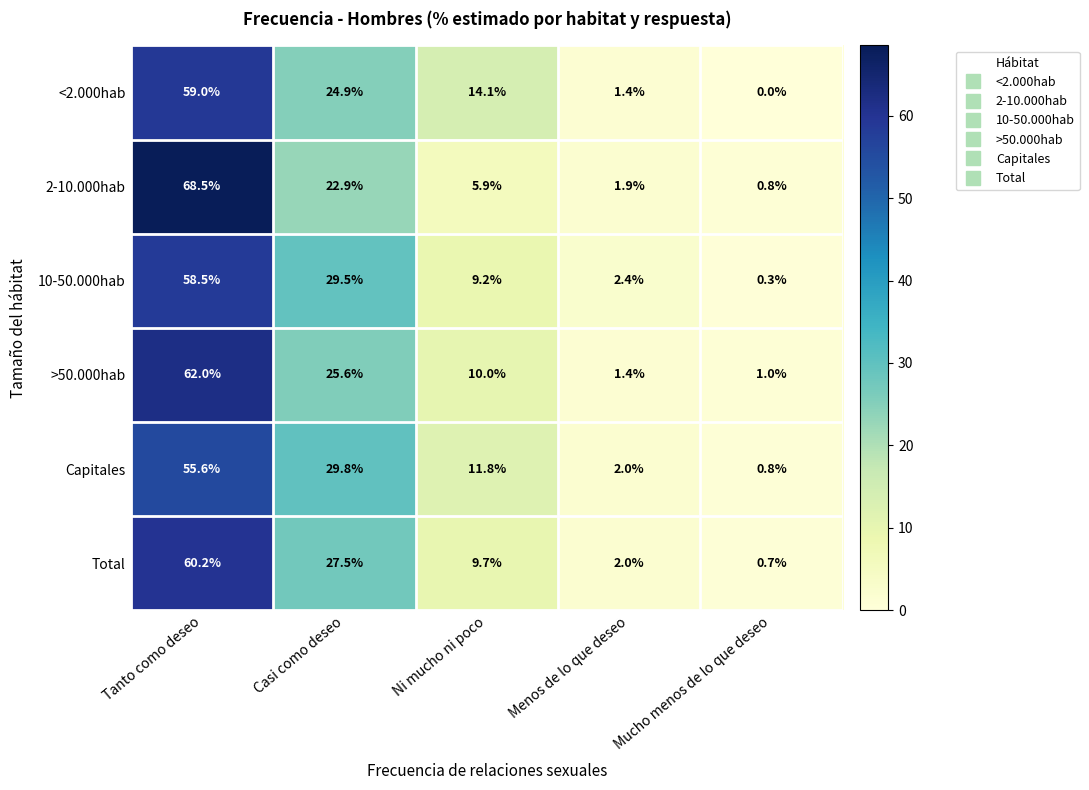

Reading left to right, extract all data points from this chart.

<2.000hab: Tanto como deseo=59.0	Casi como deseo=24.9	Ni mucho ni poco=14.1	Menos de lo que deseo=1.4	Mucho menos de lo que deseo=0.0
2-10.000hab: Tanto como deseo=68.5	Casi como deseo=22.9	Ni mucho ni poco=5.9	Menos de lo que deseo=1.9	Mucho menos de lo que deseo=0.8
10-50.000hab: Tanto como deseo=58.5	Casi como deseo=29.5	Ni mucho ni poco=9.2	Menos de lo que deseo=2.4	Mucho menos de lo que deseo=0.3
>50.000hab: Tanto como deseo=62.0	Casi como deseo=25.6	Ni mucho ni poco=10.0	Menos de lo que deseo=1.4	Mucho menos de lo que deseo=1.0
Capitales: Tanto como deseo=55.6	Casi como deseo=29.8	Ni mucho ni poco=11.8	Menos de lo que deseo=2.0	Mucho menos de lo que deseo=0.8
Total: Tanto como deseo=60.2	Casi como deseo=27.5	Ni mucho ni poco=9.7	Menos de lo que deseo=2.0	Mucho menos de lo que deseo=0.7